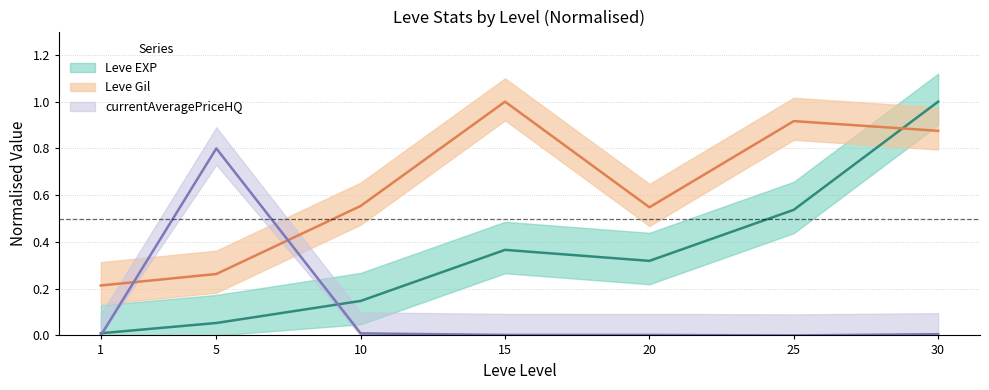

At which category does the chart reach its peak across all series?

30